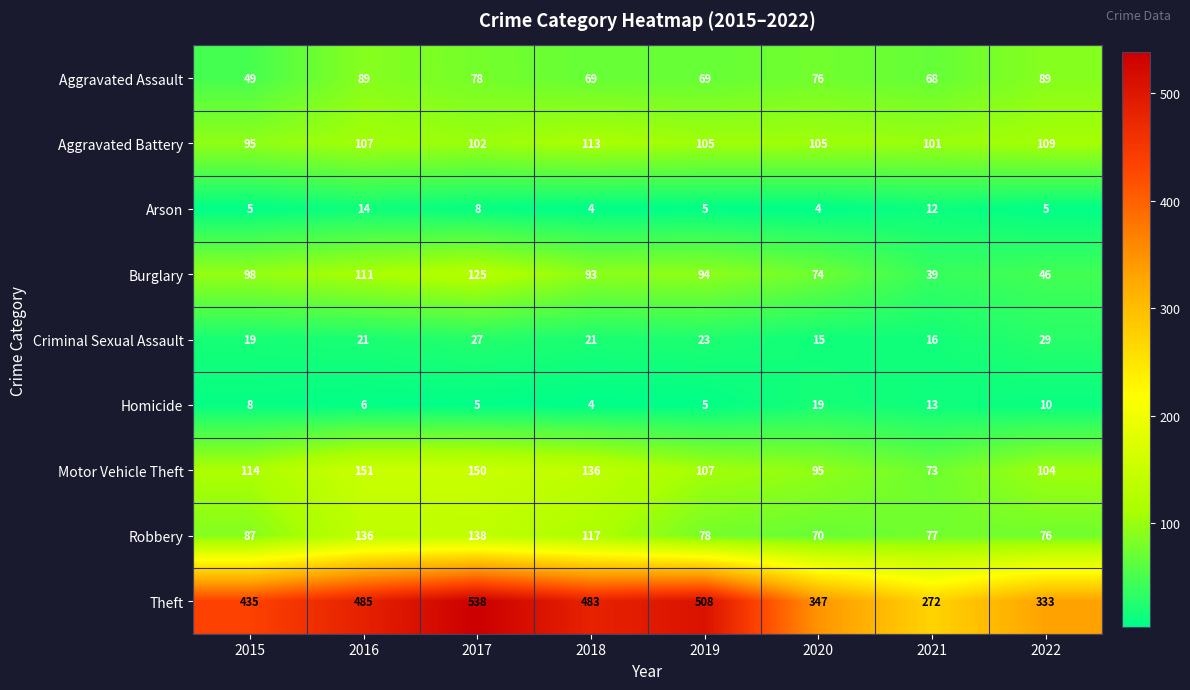

At 2020, list the series in order from largest to smallest.

Theft, Aggravated Battery, Motor Vehicle Theft, Aggravated Assault, Burglary, Robbery, Homicide, Criminal Sexual Assault, Arson